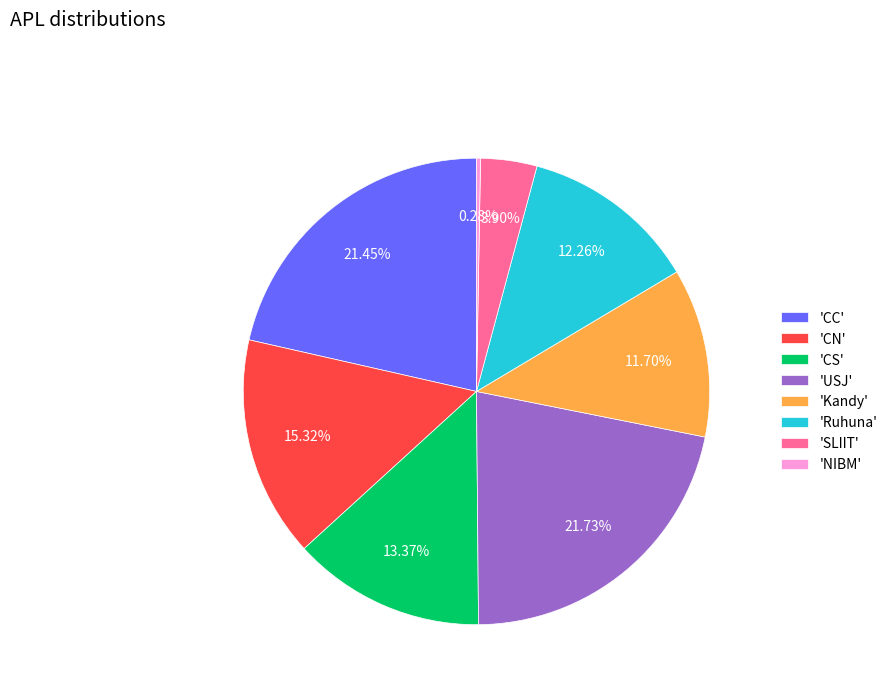

Combined, do 'CN' and 'Ruhuna' account for over 50%?

No